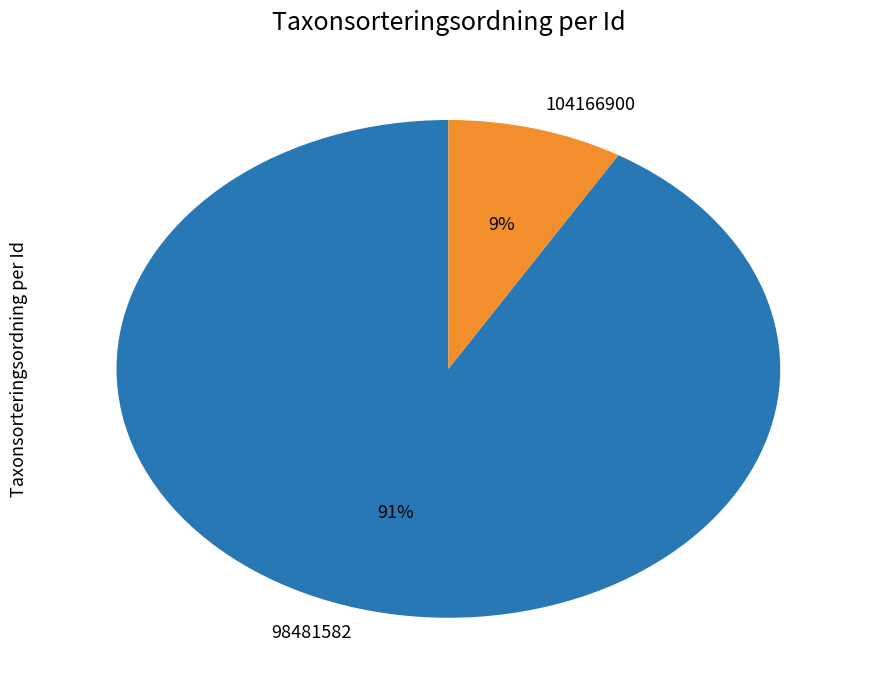

Which has a higher value, 104166900 or 98481582?

98481582